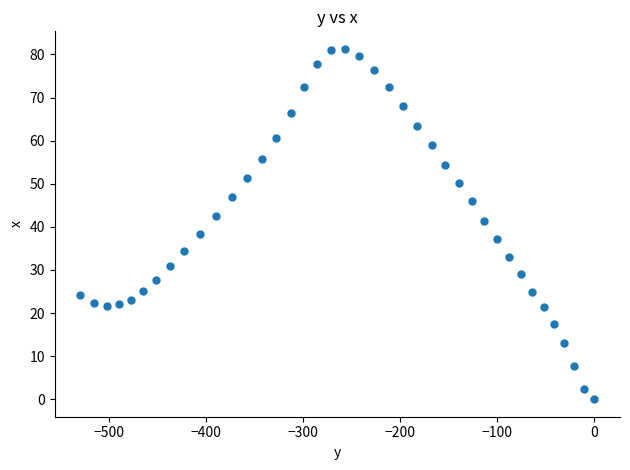

What is the range of X values (max minus min)?

529.5